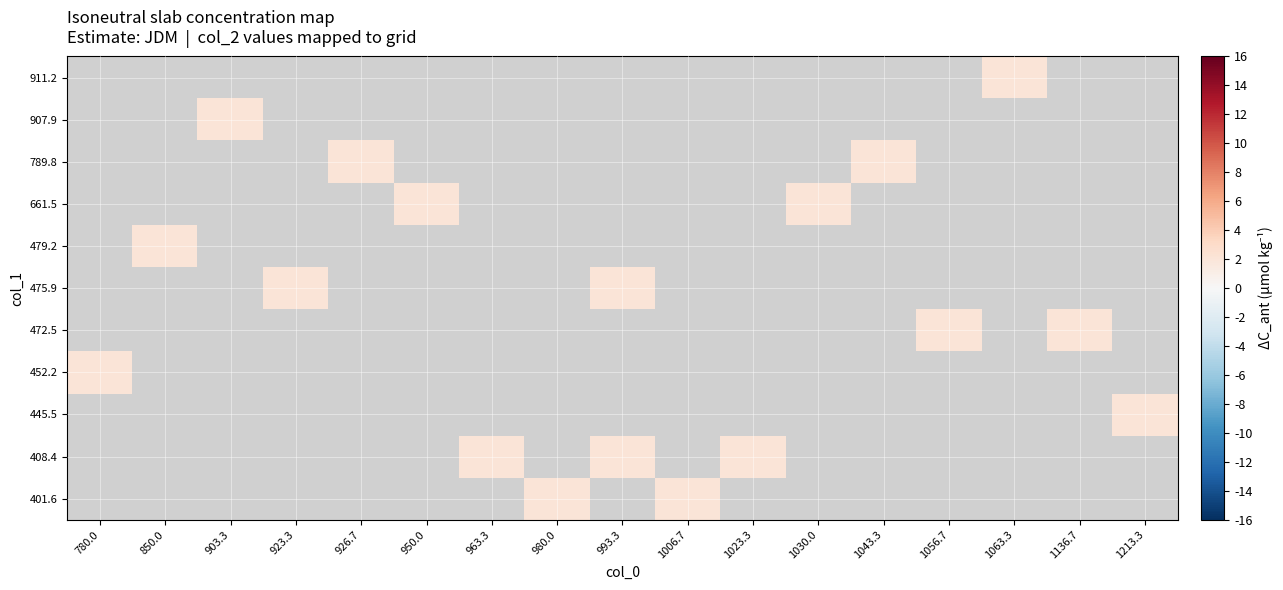

What is the greatest value displayed?

2.0